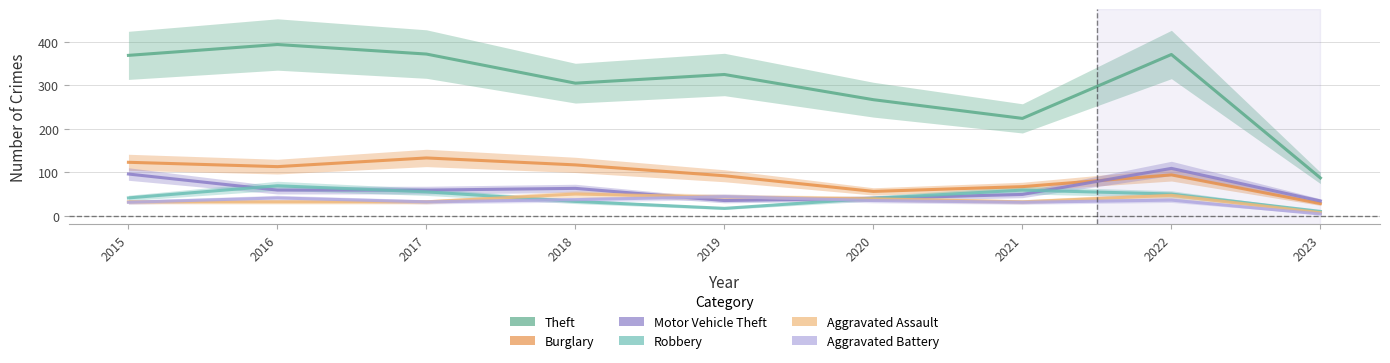

Reading left to right, what are all the values shown in this chart?

Theft: 2015=369	2016=394	2017=372	2018=305	2019=325	2020=267	2021=224	2022=371	2023=87
Burglary: 2015=123	2016=113	2017=133	2018=117	2019=92	2020=56	2021=67	2022=94	2023=28
Motor Vehicle Theft: 2015=96	2016=59	2017=59	2018=63	2019=35	2020=40	2021=49	2022=109	2023=34
Robbery: 2015=41	2016=69	2017=55	2018=33	2019=17	2020=40	2021=59	2022=50	2023=10
Aggravated Assault: 2015=32	2016=32	2017=32	2018=50	2019=43	2020=39	2021=32	2022=47	2023=7
Aggravated Battery: 2015=31	2016=41	2017=32	2018=37	2019=44	2020=35	2021=31	2022=36	2023=4